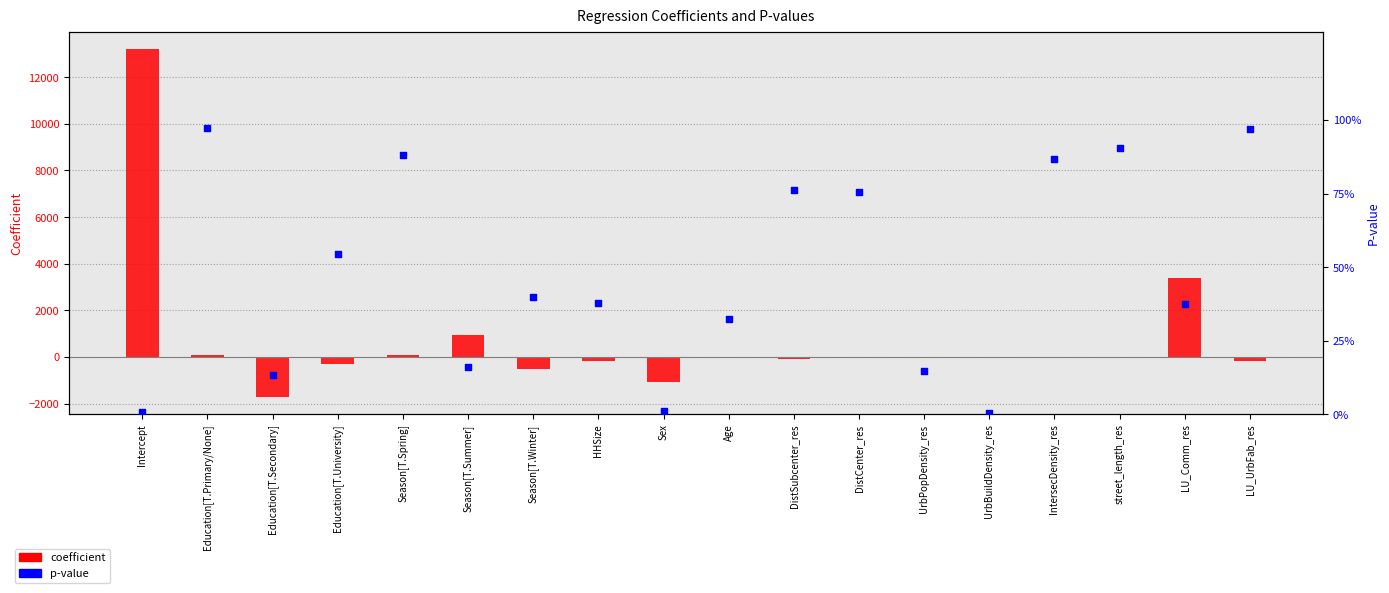

Which series has the widest spread of Y values?

coefficient